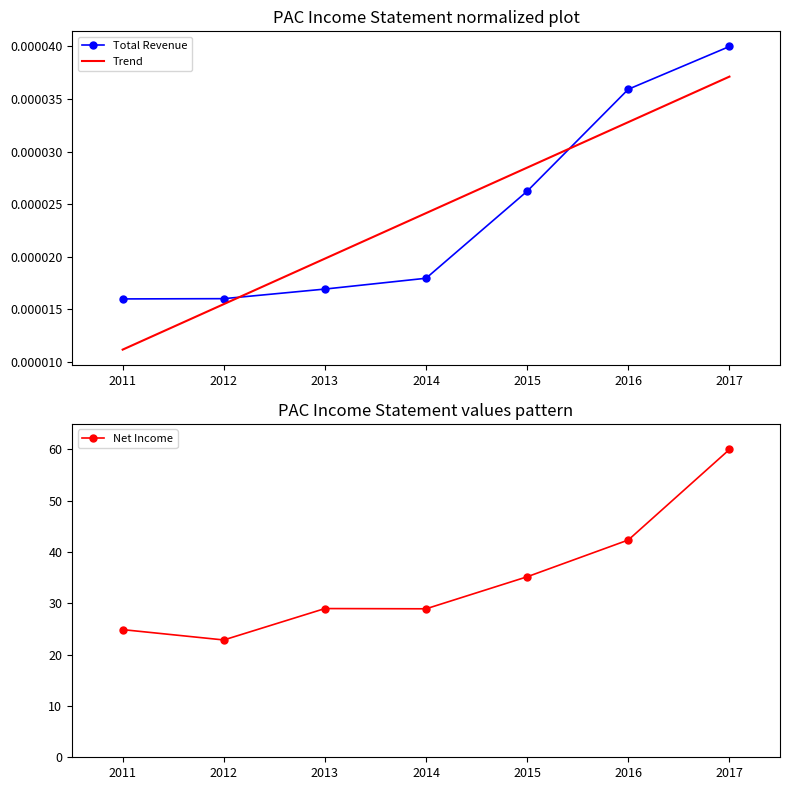

The Trend series shows 0.0 at 2013. True or false?

False